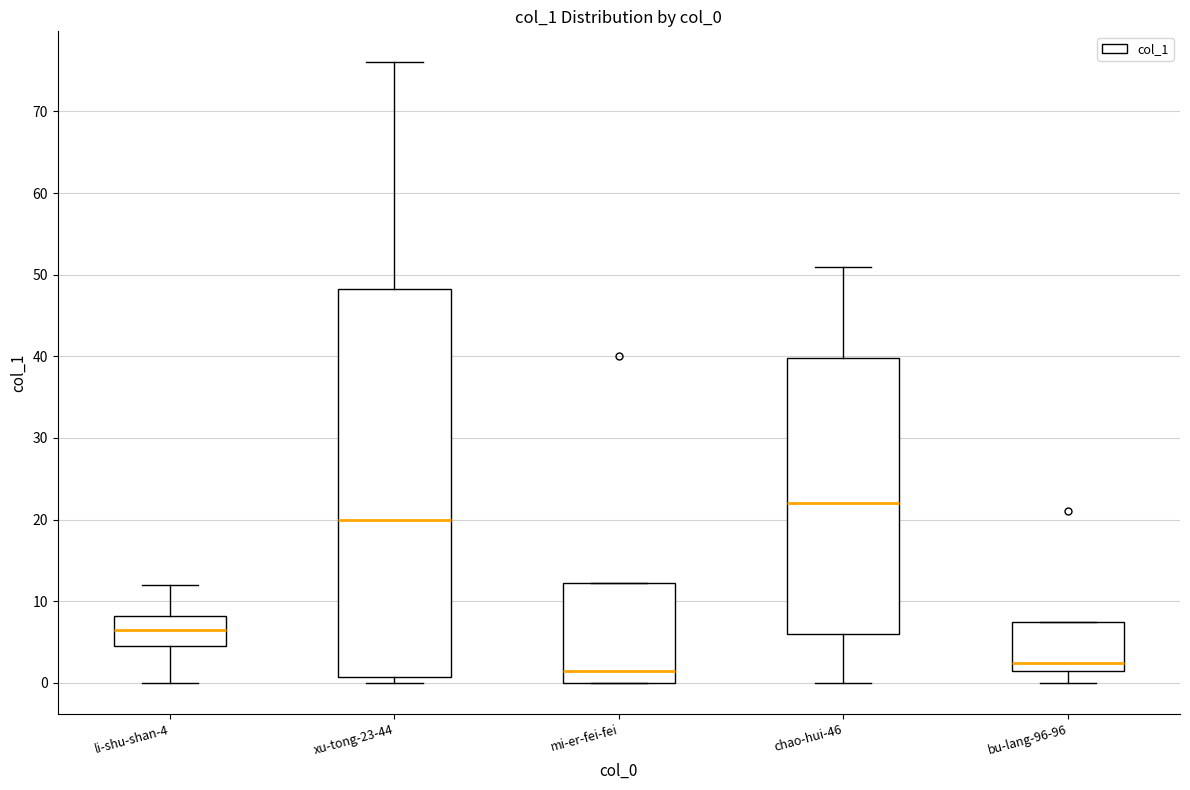

Reading left to right, transcribe this box plot: for each box, give where its median line is, the range the box spans, and where its two whiskers end, as read against the y-axis. The values are not printed on the chart, so give them approximately, as read against the axis.

li-shu-shan-4: median 7, box 5 to 8, whiskers 0 to 12
xu-tong-23-44: median 20, box 1 to 48, whiskers 0 to 76
mi-er-fei-fei: median 2, box 0 to 12, whiskers 0 to 12
chao-hui-46: median 22, box 6 to 40, whiskers 0 to 51
bu-lang-96-96: median 3, box 2 to 8, whiskers 0 to 8